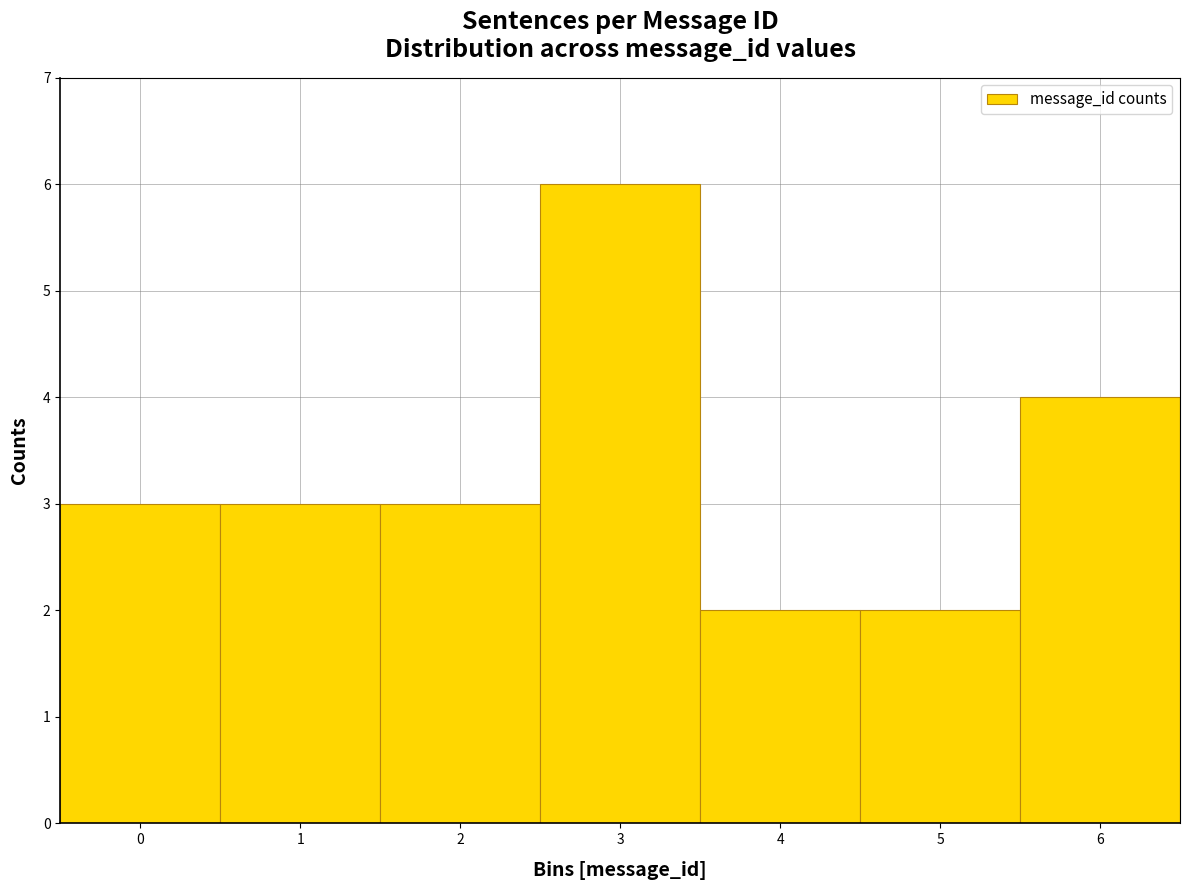

Which range on the x-axis has the tallest bar?

2.5 to 3.5